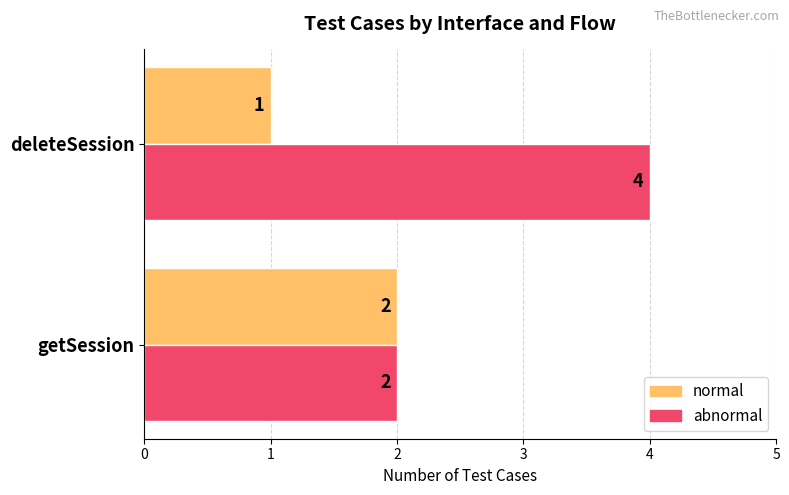

What is the smallest value displayed?

1